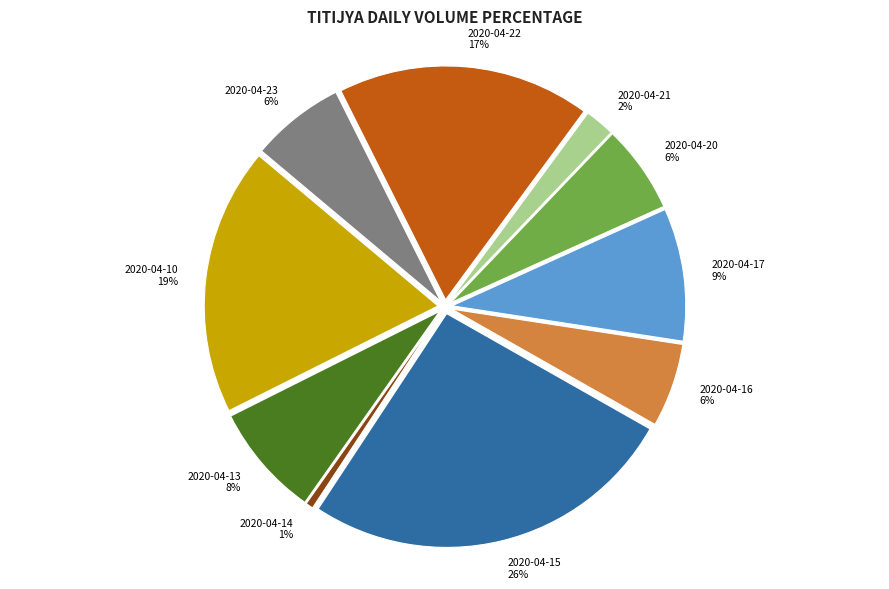

Does 2020-04-20 represent more than half of the total?

No